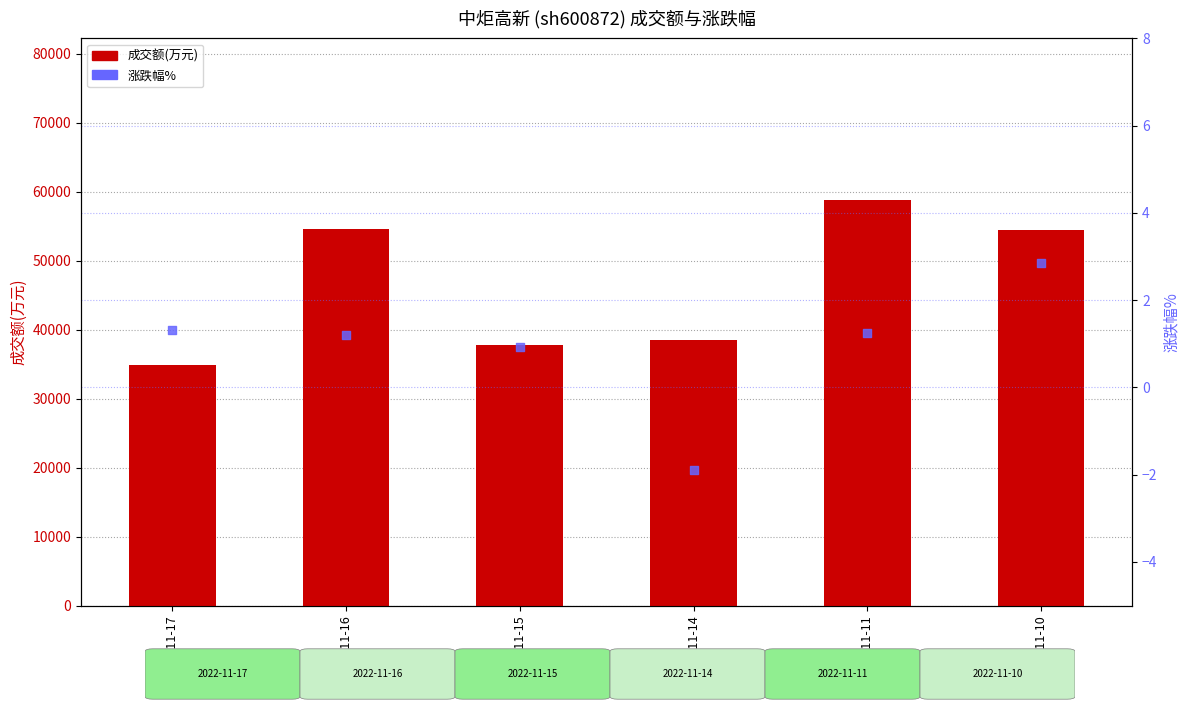

Which series reaches the maximum Y coordinate?

成交额(万元)